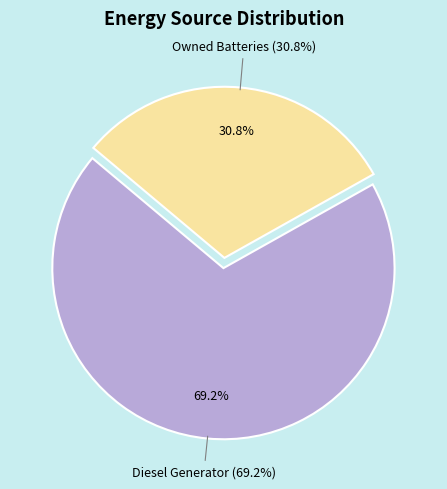

Between Owned Batteries and Diesel Generator, which is larger?

Diesel Generator